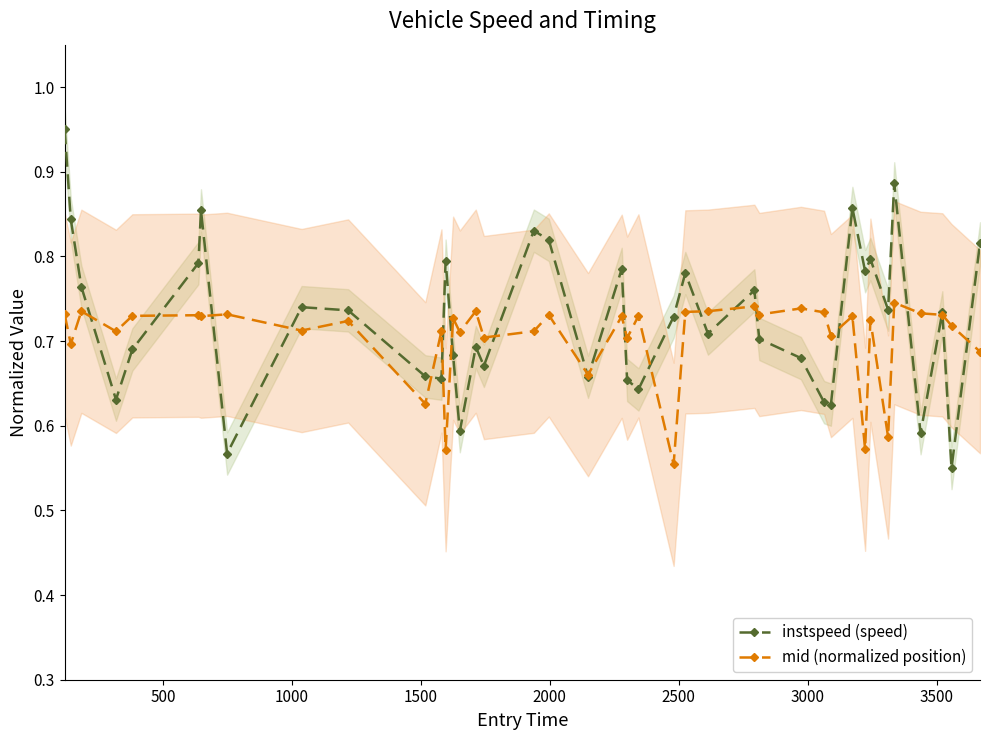

Count the instspeed (speed) values in the range 0 to 1.

40